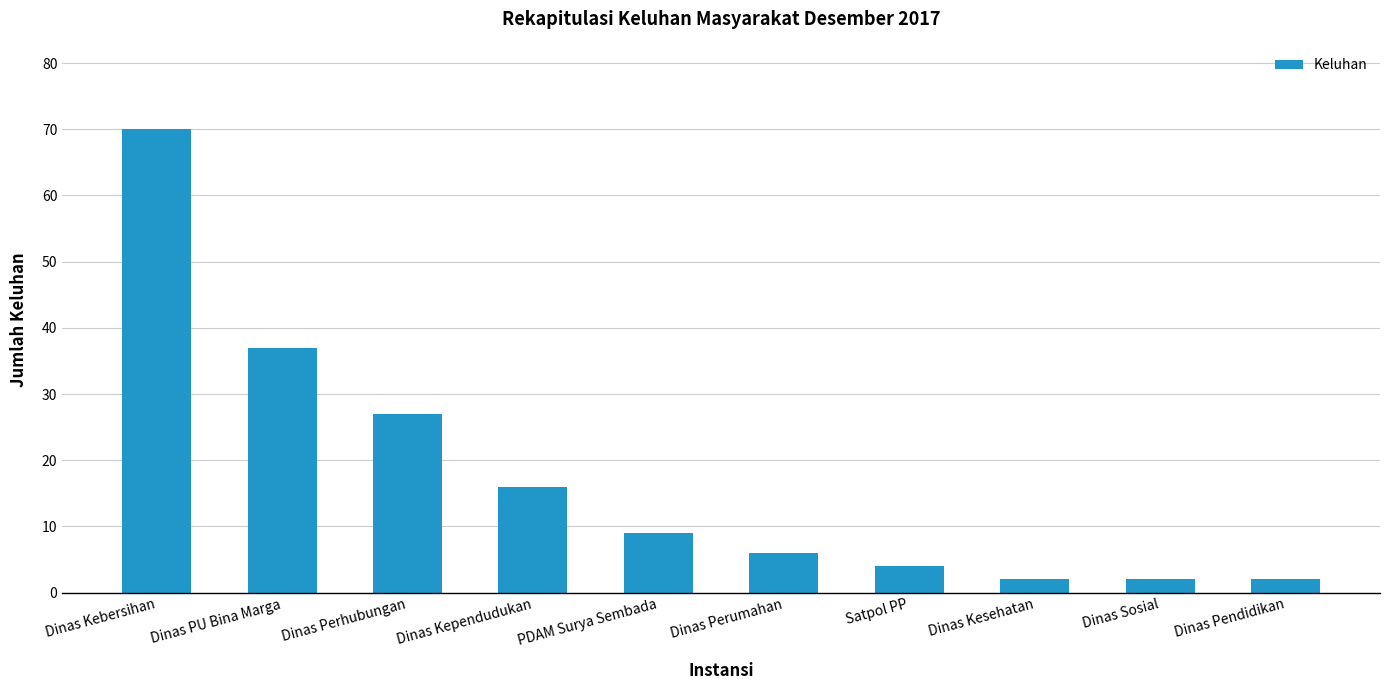

What is the value of the 7th bar from the left?

4